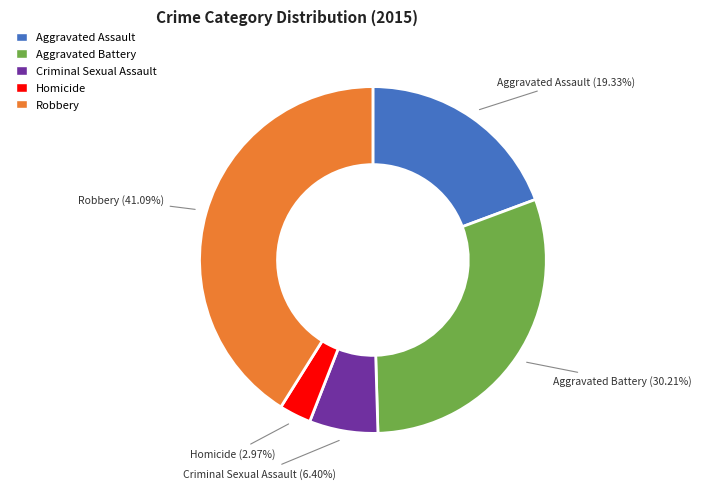

Does Aggravated Battery account for over 50% of the chart?

No